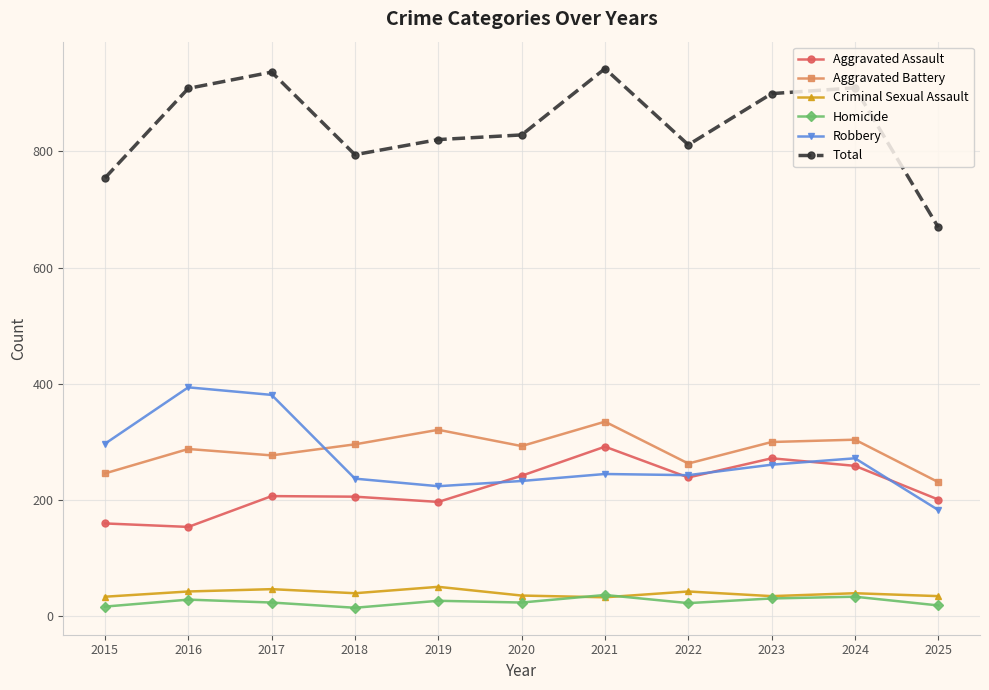

True or false: Criminal Sexual Assault and Robbery cross at least once.

False